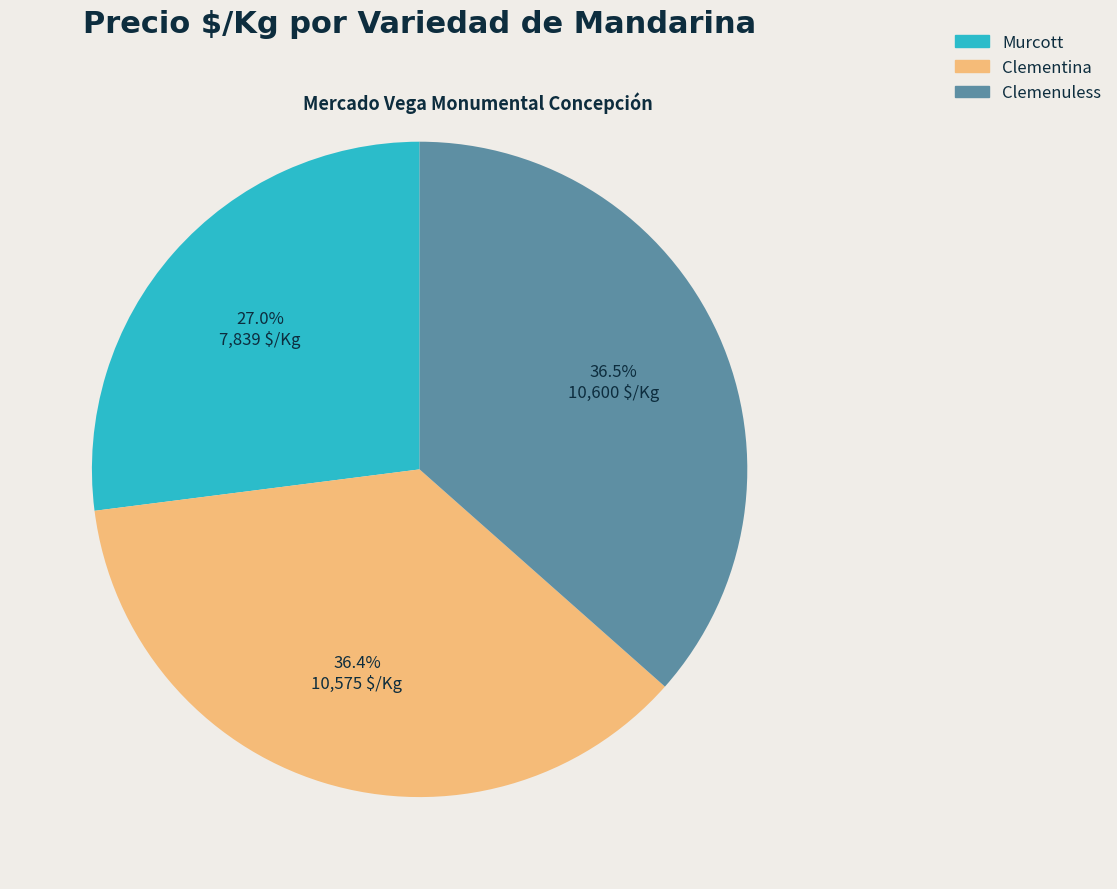

How many slices are in this pie chart?

3